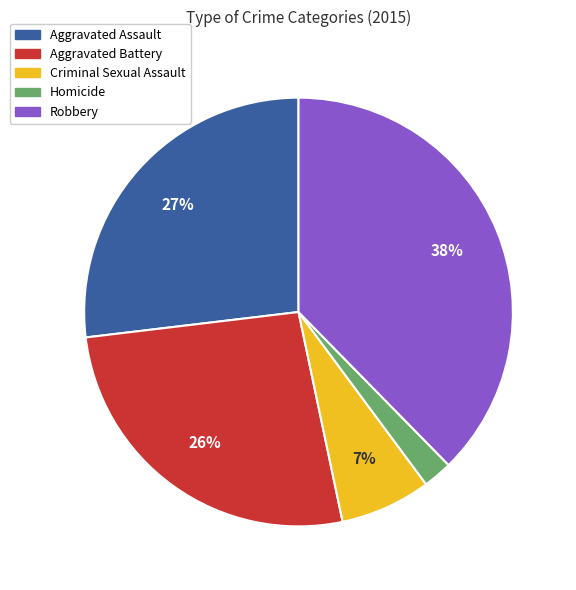

Which has a higher value, Robbery or Criminal Sexual Assault?

Robbery